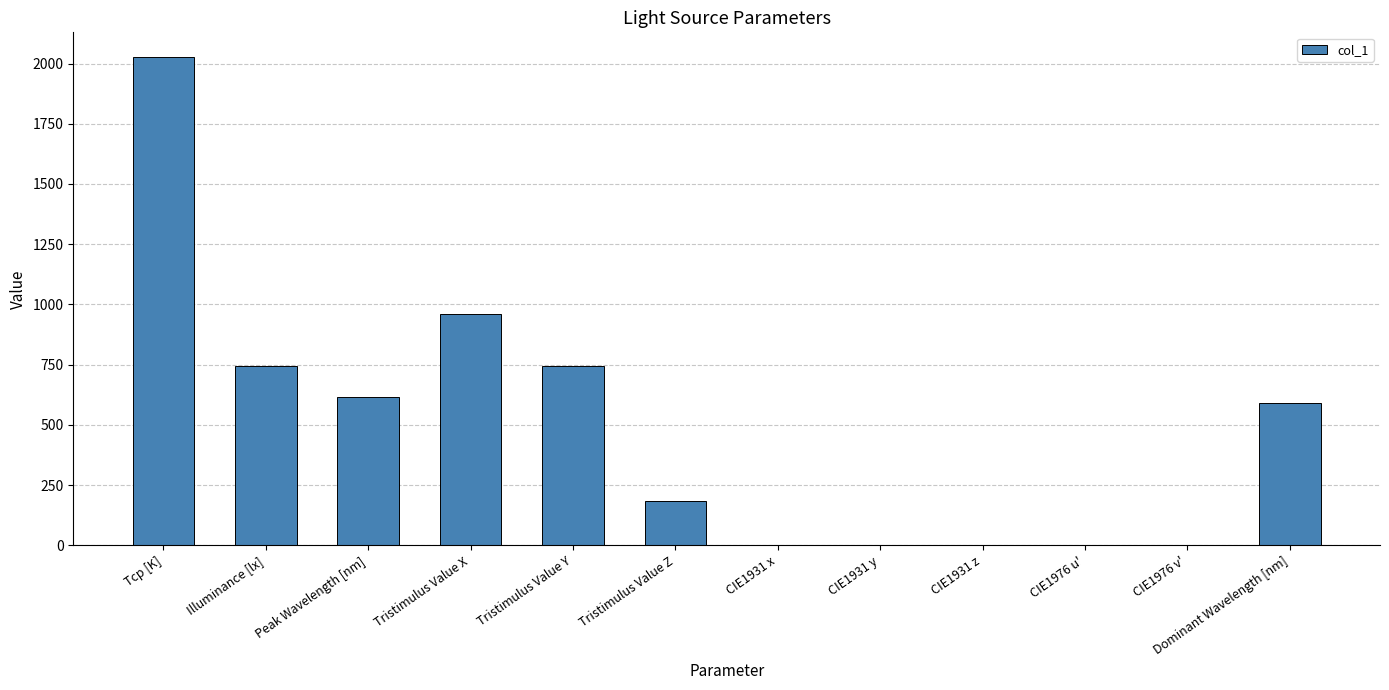

What is the change in value from Tristimulus Value Z to CIE1931 y?

-183.7